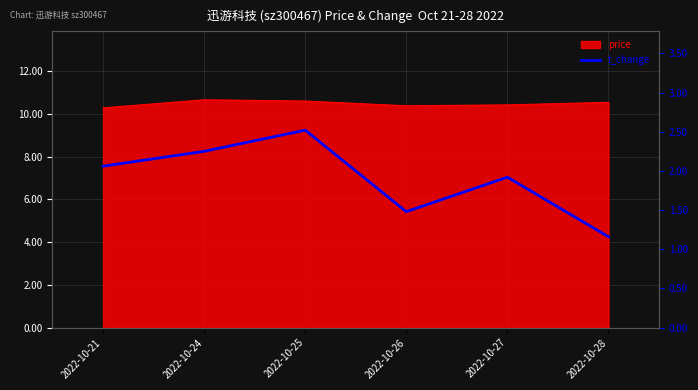

Rank the categories by value from lowest to highest.

2022-10-28, 2022-10-26, 2022-10-27, 2022-10-21, 2022-10-24, 2022-10-25